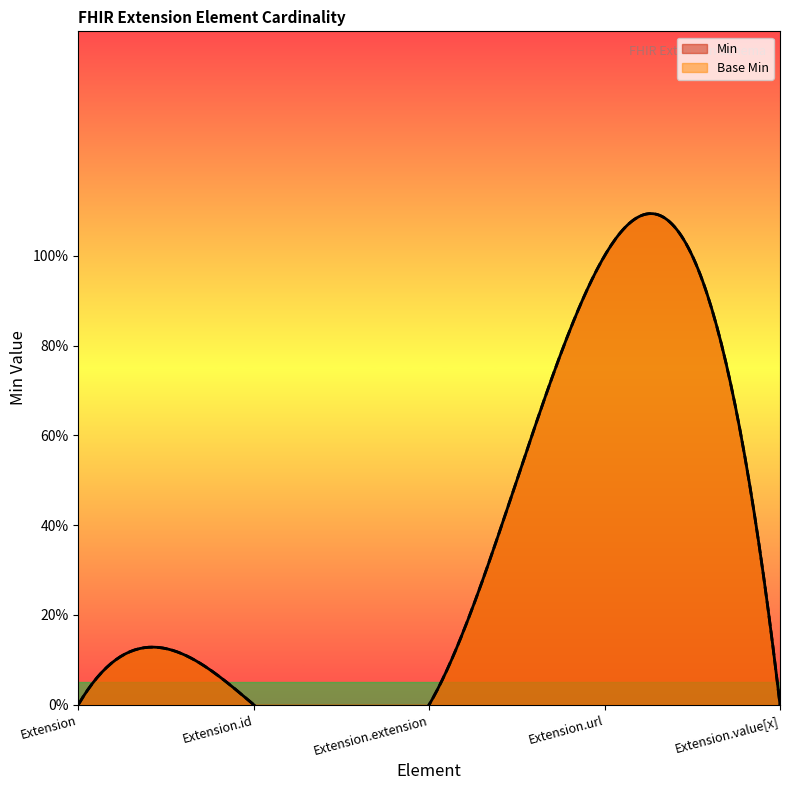

In Base Min, how many points are higher than both neighbors (excluding endpoints)?

1